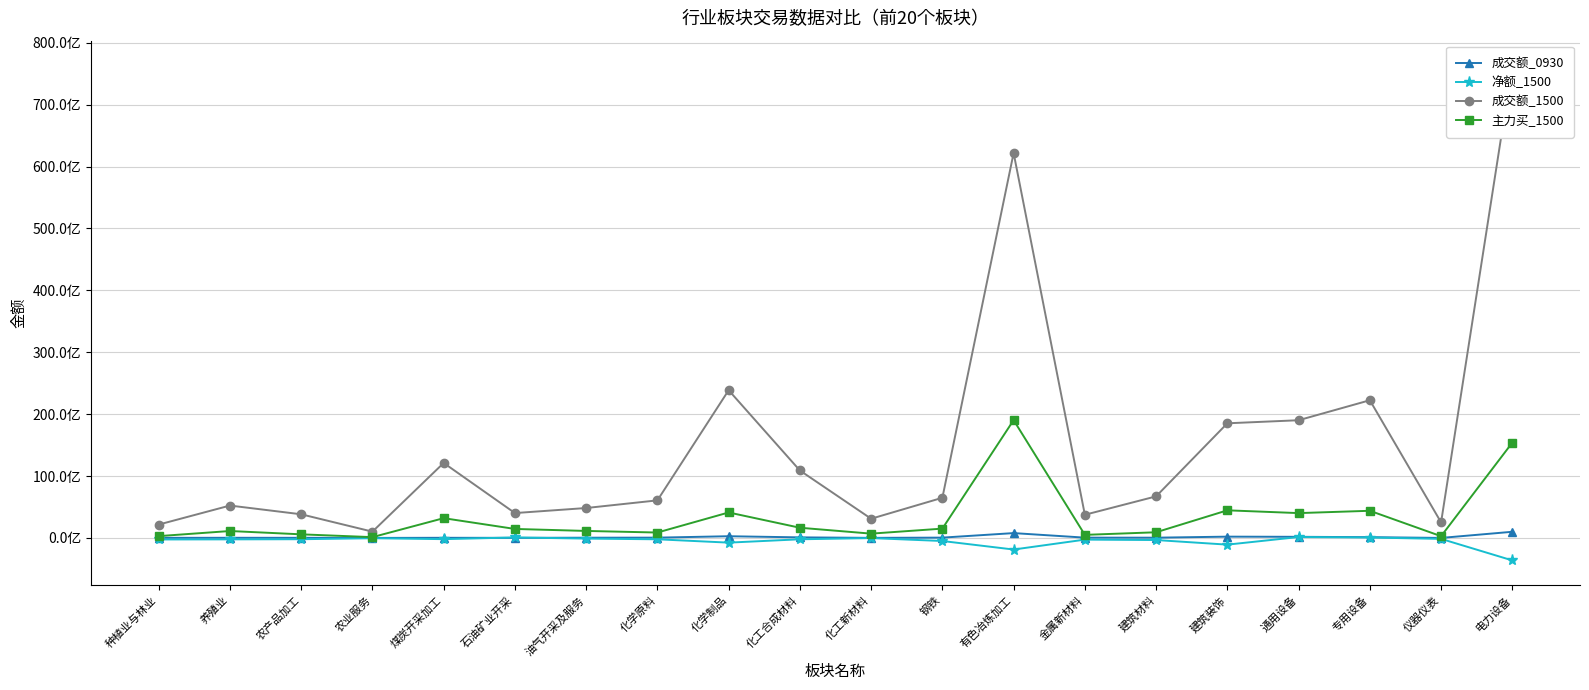

Reading left to right, transcribe all the data shown in this chart.

成交额_0930: 种植业与林业=21788761	养殖业=30049216	农产品加工=26701222	农业服务=10192341	煤炭开采加工=29560881	石油矿业开采=21646389	油气开采及服务=43743516	化学原料=53998363	化学制品=281186588	化工合成材料=97745775	化工新材料=18596401	钢铁=56521283	有色冶炼加工=787495802	金属新材料=54424401	建筑材料=47845142	建筑装饰=214237553	通用设备=187360066	专用设备=132172628	仪器仪表=8817379	电力设备=1000080038
净额_1500: 种植业与林业=-242559910	养殖业=-224659936	农产品加工=-201484619	农业服务=-38588481	煤炭开采加工=-190451226	石油矿业开采=85437704	油气开采及服务=-98768426	化学原料=-214264617	化学制品=-751105619	化工合成材料=-211898785	化工新材料=-16011492	钢铁=-489761707	有色冶炼加工=-1865929735	金属新材料=-266358530	建筑材料=-333371632	建筑装饰=-1076365724	通用设备=152746256	专用设备=76308875	仪器仪表=-147354164	电力设备=-3622805951
成交额_1500: 种植业与林业=2165608270	养殖业=5236938094	农产品加工=3825495990	农业服务=1021553163	煤炭开采加工=12118002634	石油矿业开采=4022762993	油气开采及服务=4839330053	化学原料=6075195522	化学制品=23863801502	化工合成材料=10898863222	化工新材料=3107144707	钢铁=6494342041	有色冶炼加工=62173973124	金属新材料=3747465055	建筑材料=6721367443	建筑装饰=18523007108	通用设备=19018161049	专用设备=22245483958	仪器仪表=2520858630	电力设备=76327564685
主力买_1500: 种植业与林业=298943447	养殖业=1124022348	农产品加工=587590040	农业服务=134173846	煤炭开采加工=3199245194	石油矿业开采=1458498596	油气开采及服务=1136591874	化学原料=878901251	化学制品=4120000772	化工合成材料=1652172819	化工新材料=700638753	钢铁=1511327150	有色冶炼加工=19035536111	金属新材料=502859707	建筑材料=921437198	建筑装饰=4467195657	通用设备=4017637828	专用设备=4392296136	仪器仪表=286859474	电力设备=15402344351